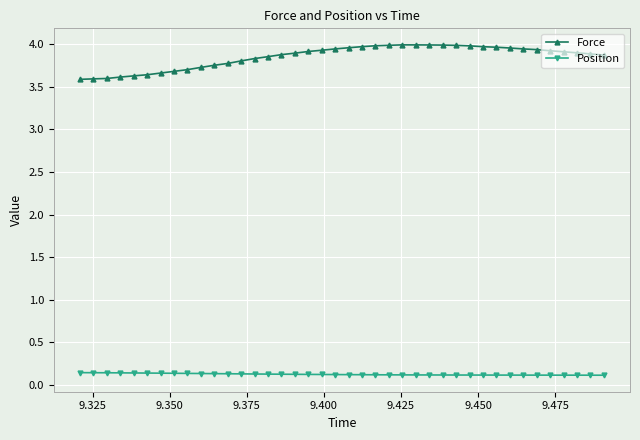

What is the lowest value of the Force series?

3.6